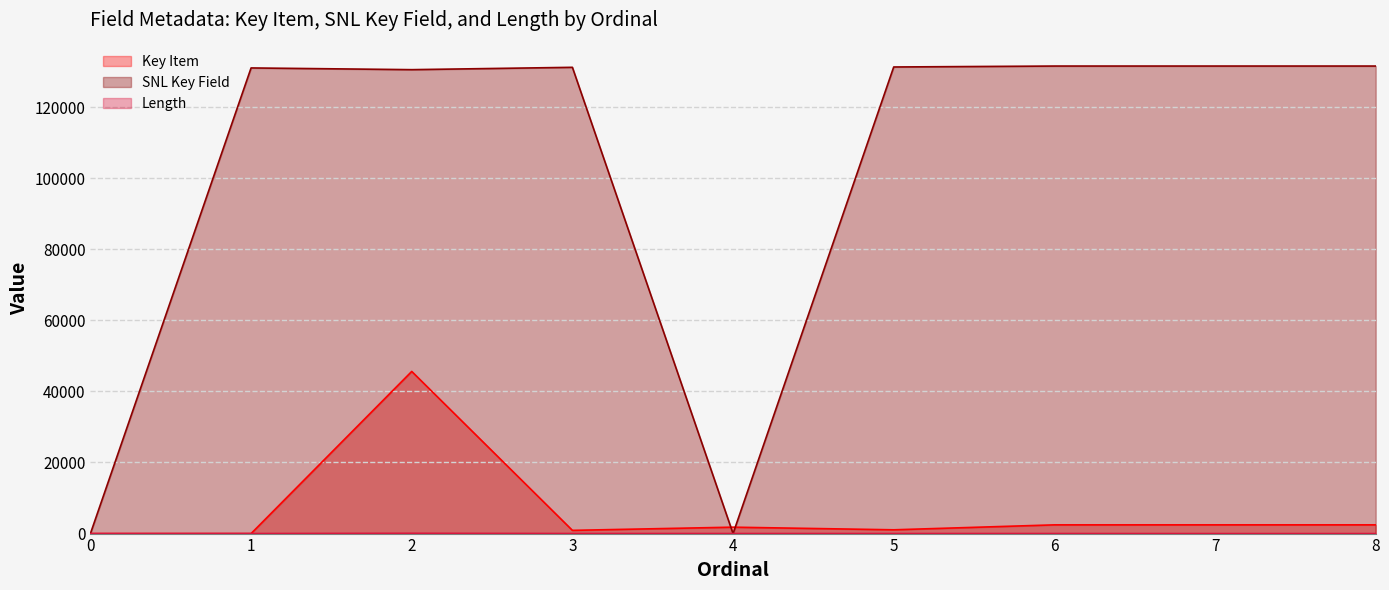

True or false: Length has a value of 17 at 6.

False